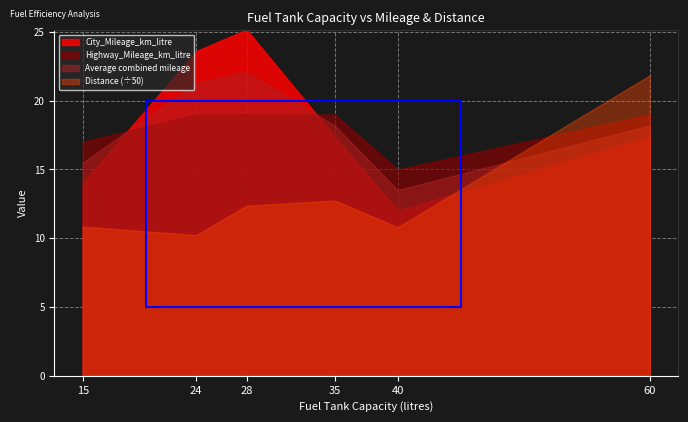

At which category does City_Mileage_km_litre reach its first local peak?

28